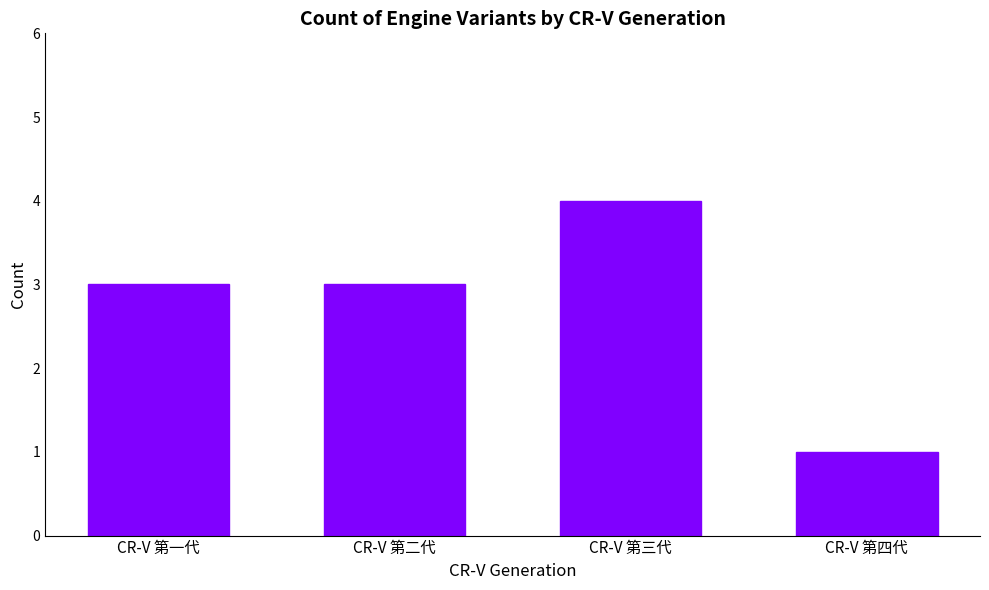

Does the chart contain any negative values?

No